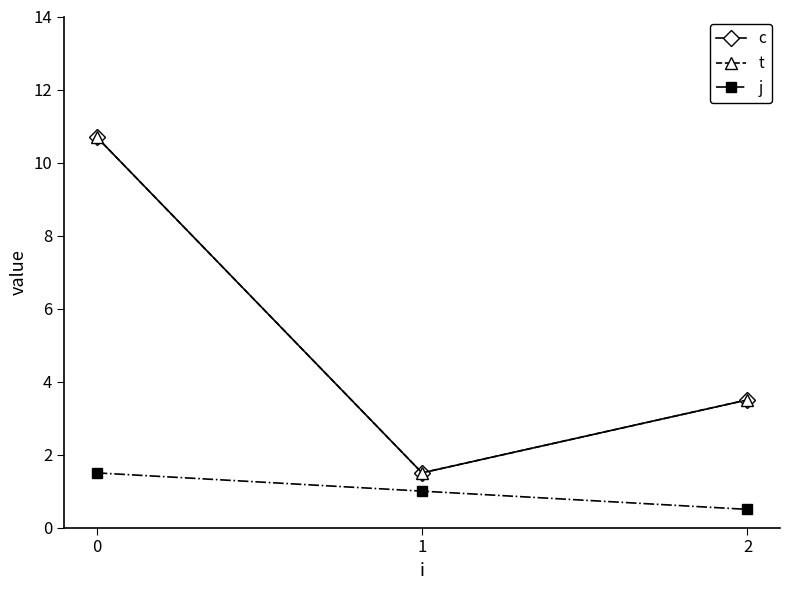

Is this an area chart (filled region under the line)?

No